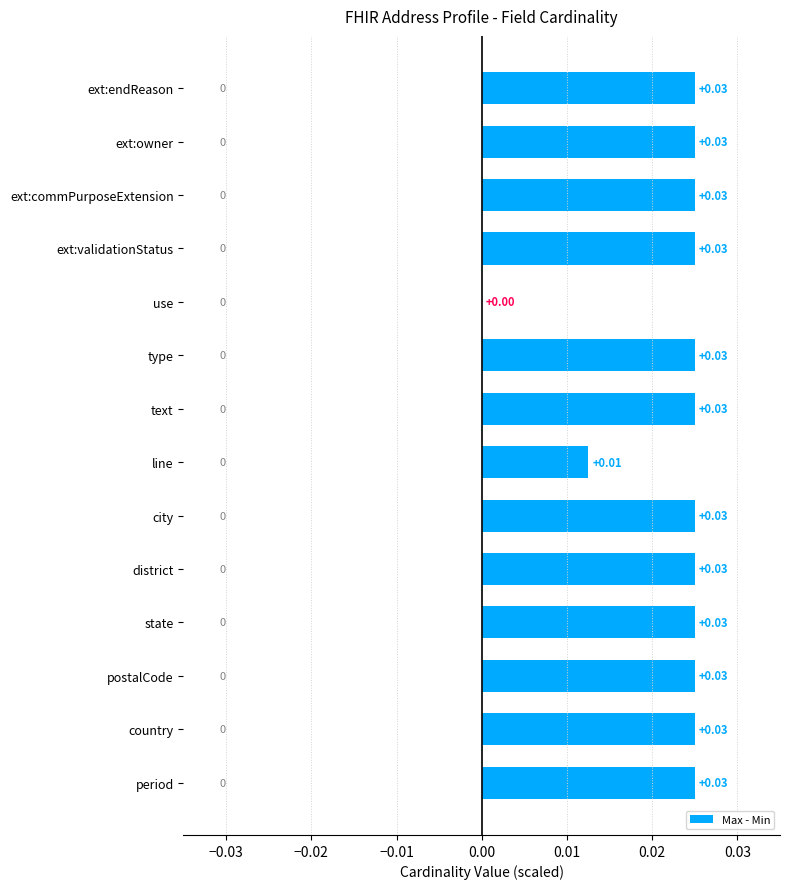

At which label is the value closest to 0?

use